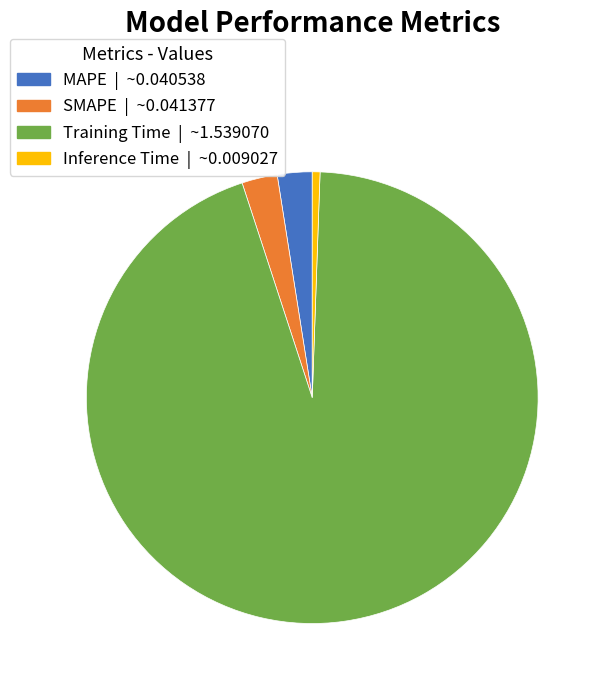

Between Training Time and SMAPE, which is larger?

Training Time